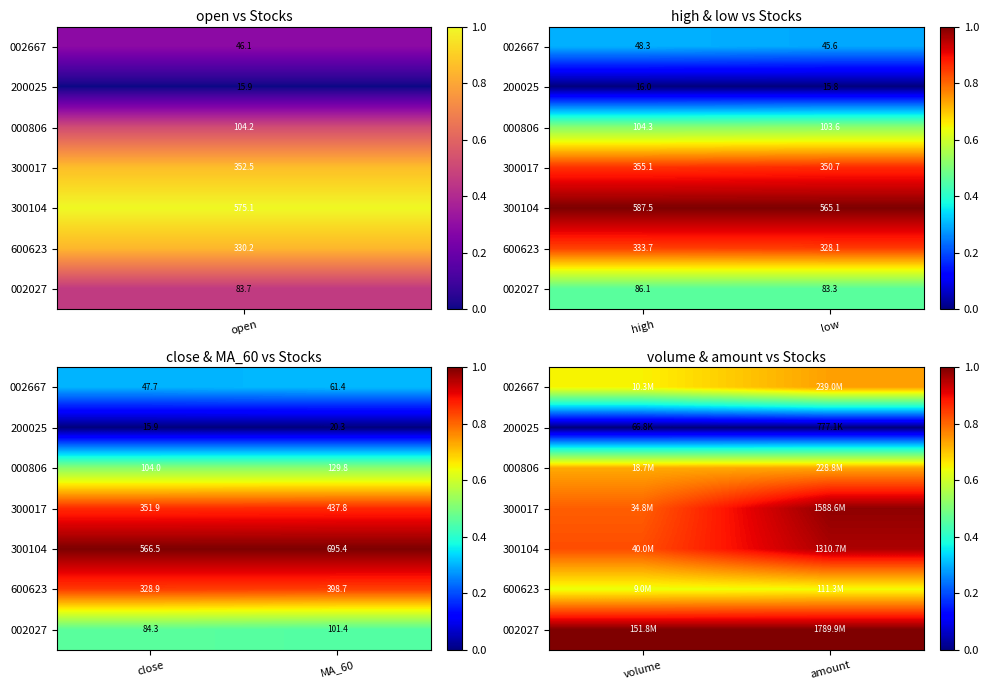

How many distinct data groups are displayed?

7